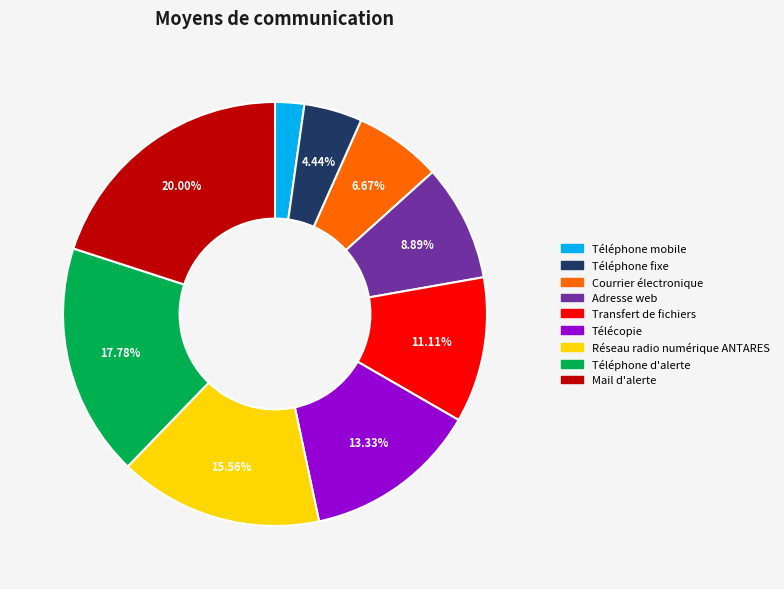

Which has a higher value, Transfert de fichiers or Télécopie?

Télécopie